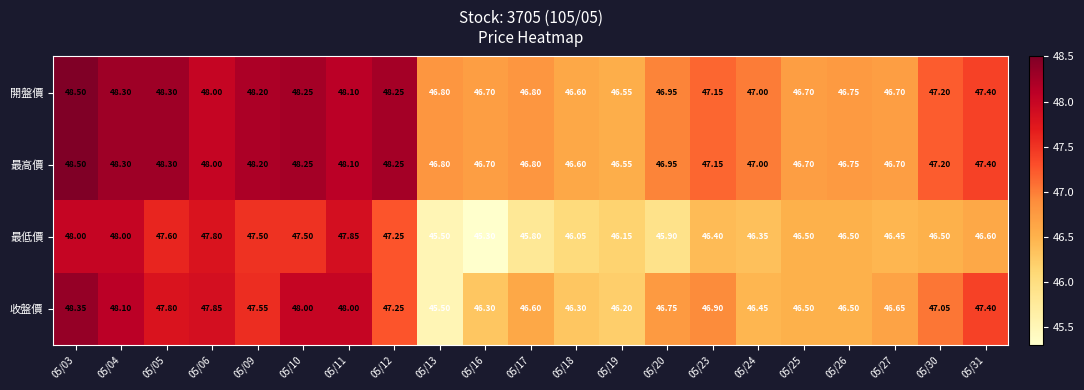

What is the total value across all series at 05/13?

184.6